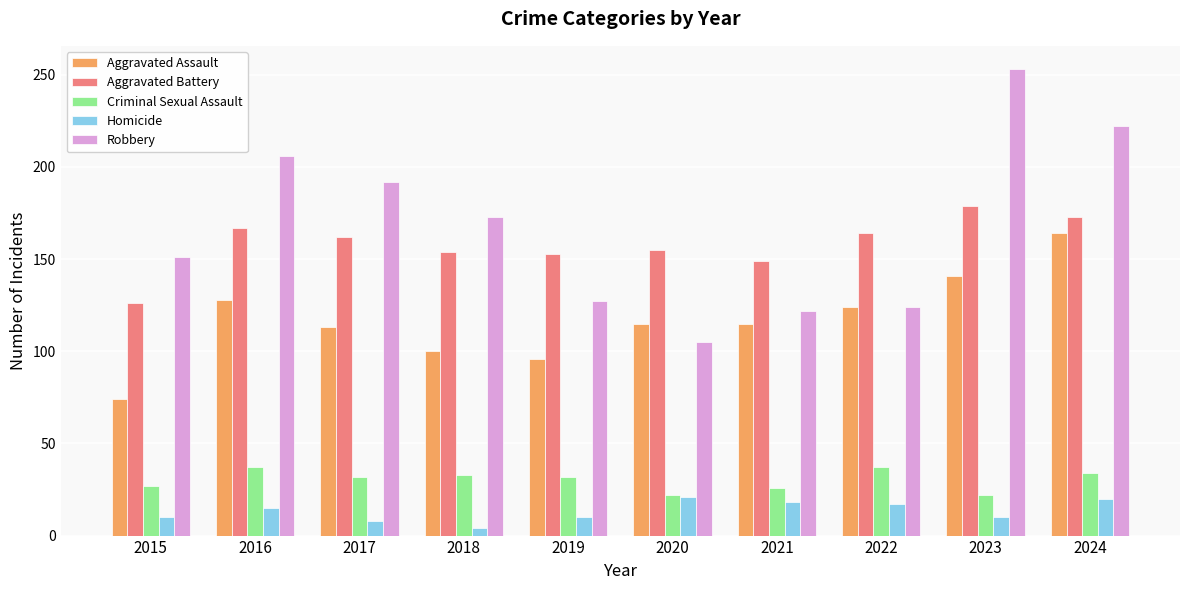

Rank the series by their maximum value, from lowest to highest.

Homicide, Criminal Sexual Assault, Aggravated Assault, Aggravated Battery, Robbery